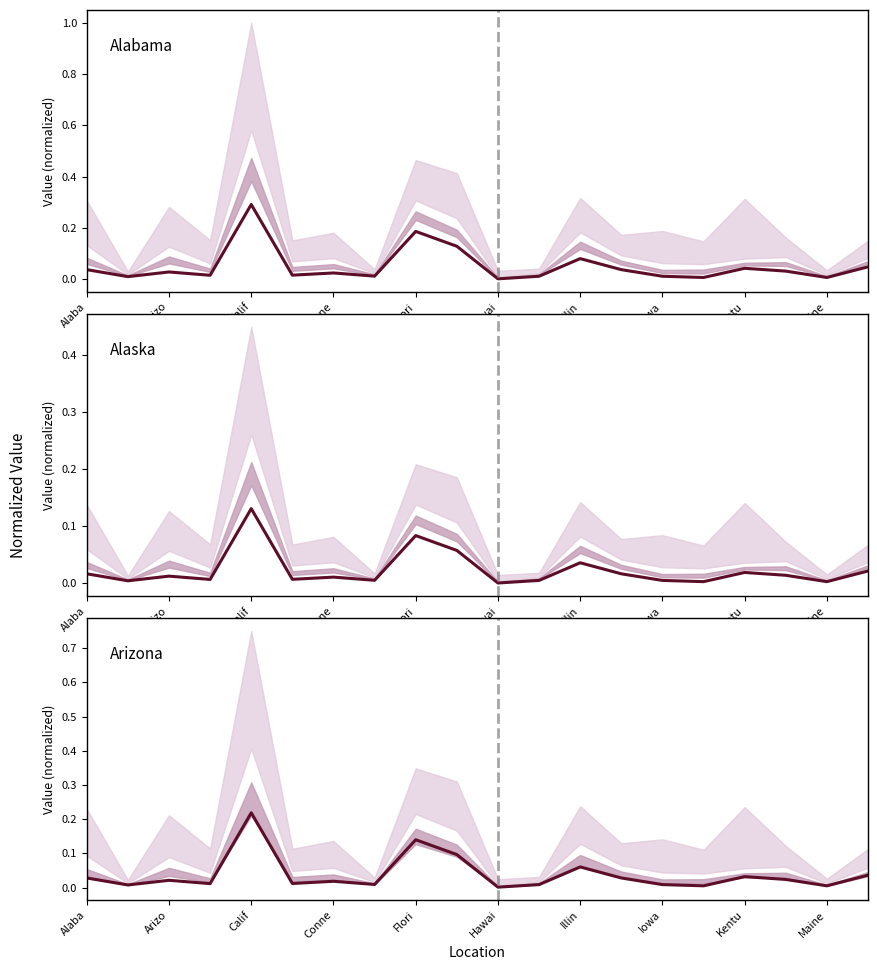

How many lines are shown in the chart?

1